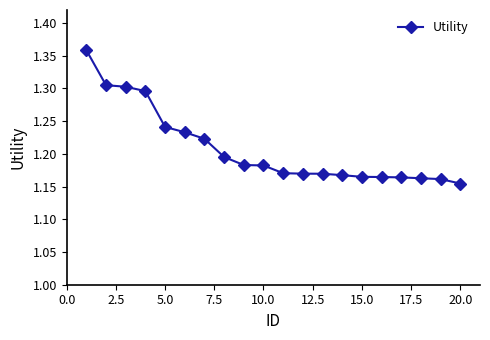

How many values are between 1 and 2?

20